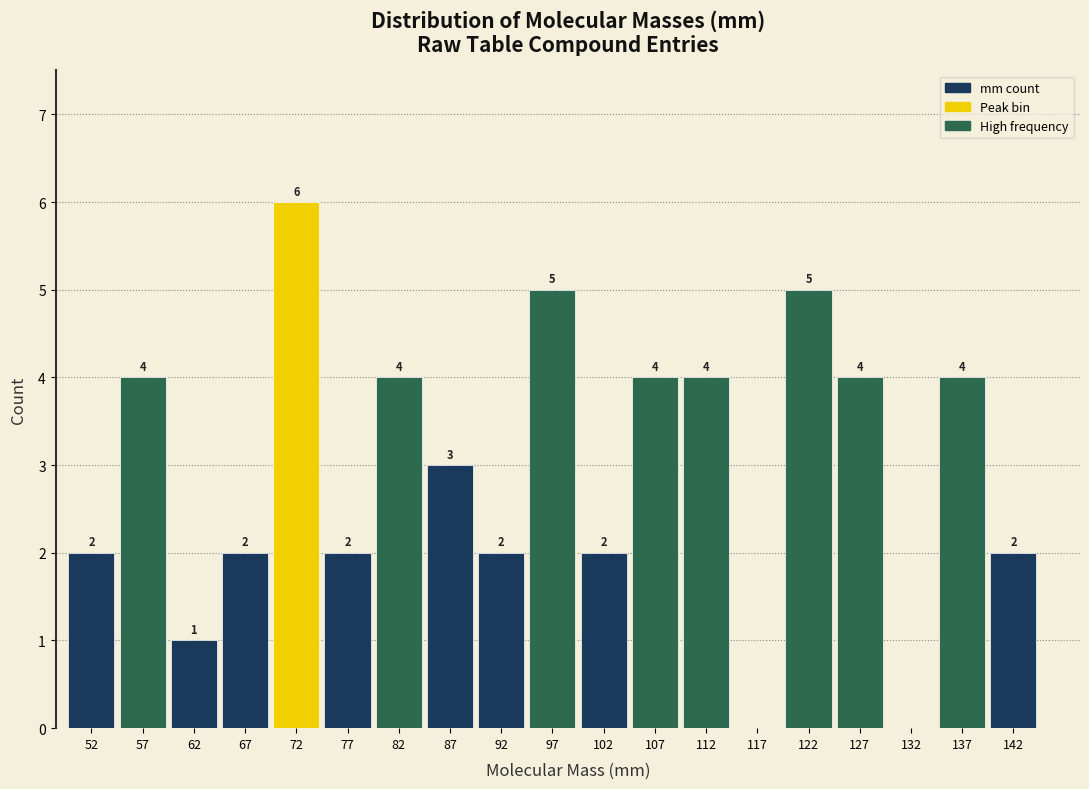

Over which range of the x-axis is the bar tallest?

70 to 75